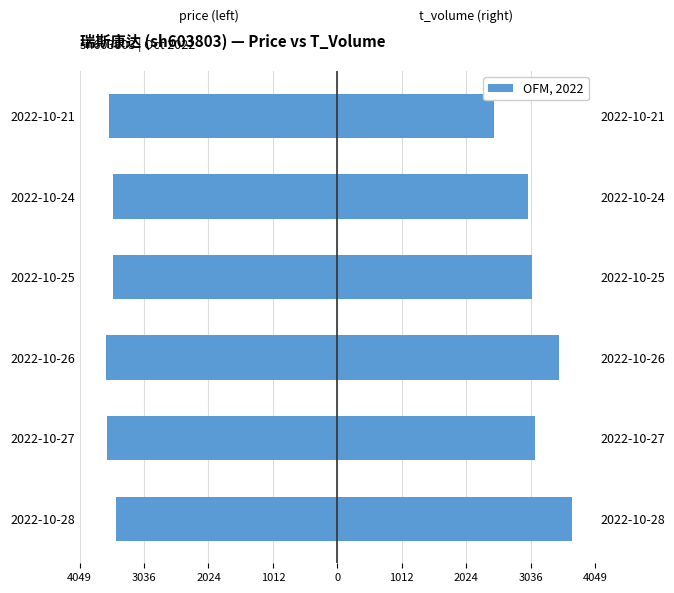

What is the total value across all series at 2022-10-24?

-533